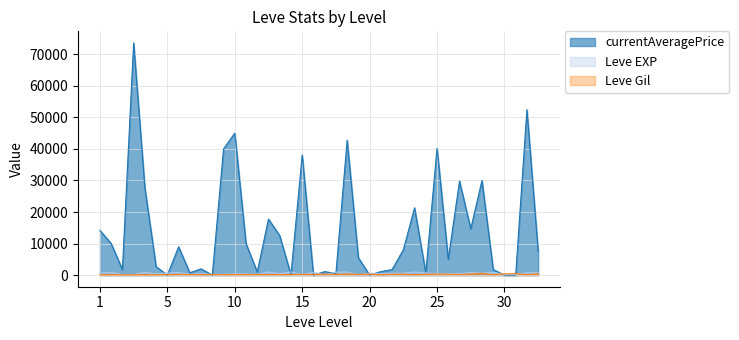

True or false: currentAveragePrice has more than 0 points higher than both neighbors.

True